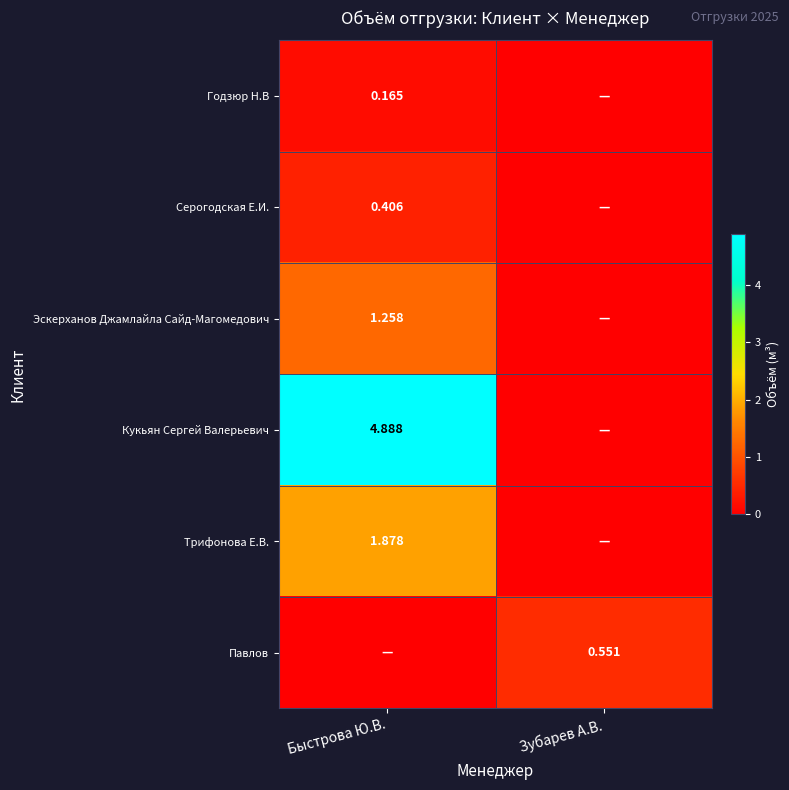

How many Годзюр Н.В values are between 0 and 1?

2